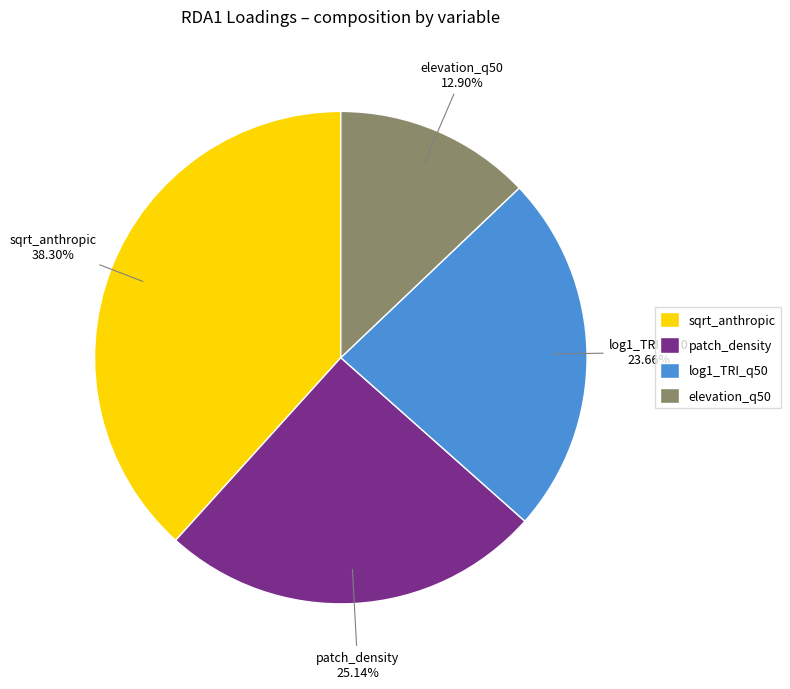

Between sqrt_anthropic and patch_density, which is larger?

sqrt_anthropic